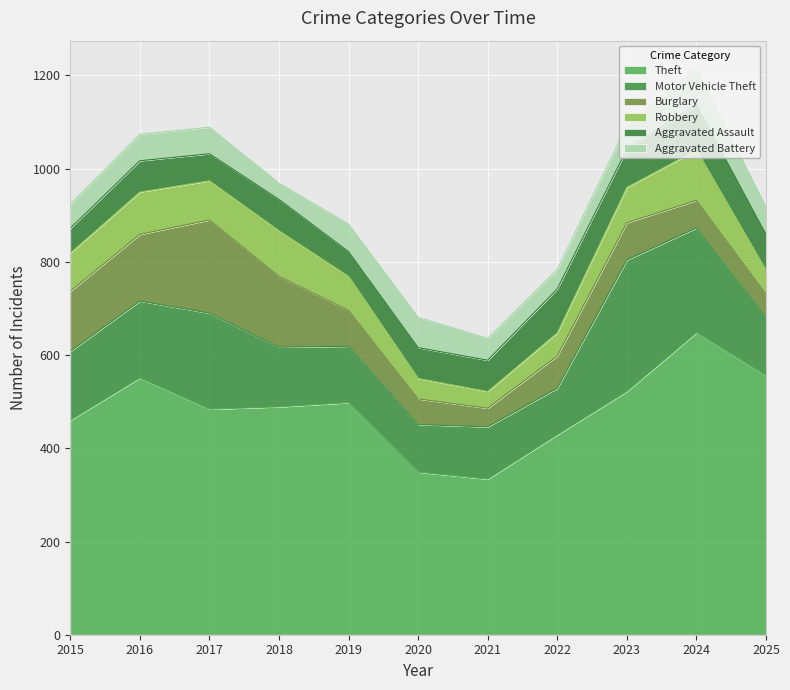

Reading left to right, transcribe all the data shown in this chart.

Theft: 460	551	484	489	498	349	334	429	522	648	556
Motor Vehicle Theft: 148	165	206	128	121	102	112	100	282	225	125
Burglary: 129	143	200	152	77	55	40	69	80	59	50
Robbery: 82	91	84	98	73	44	36	50	76	108	51
Aggravated Assault: 53	67	58	67	53	66	67	94	82	97	77
Aggravated Battery: 52	57	57	35	59	65	47	42	51	77	59